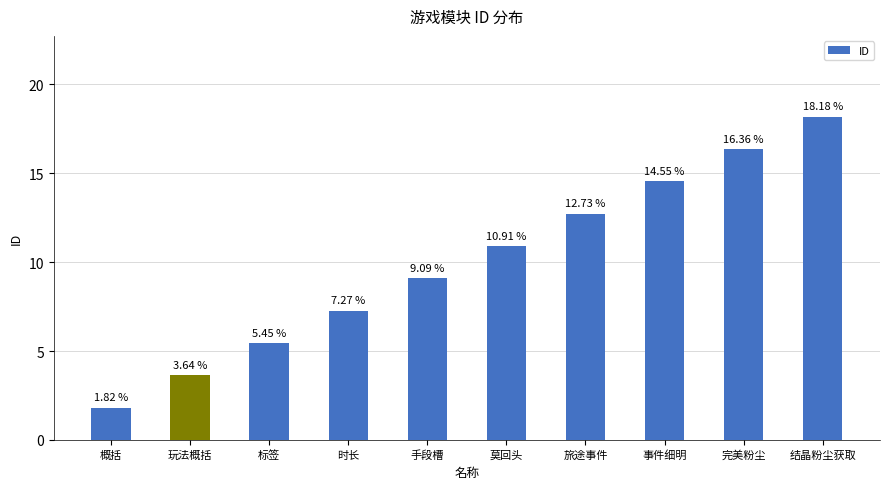

What is the label of the 8th bar from the right?

标签